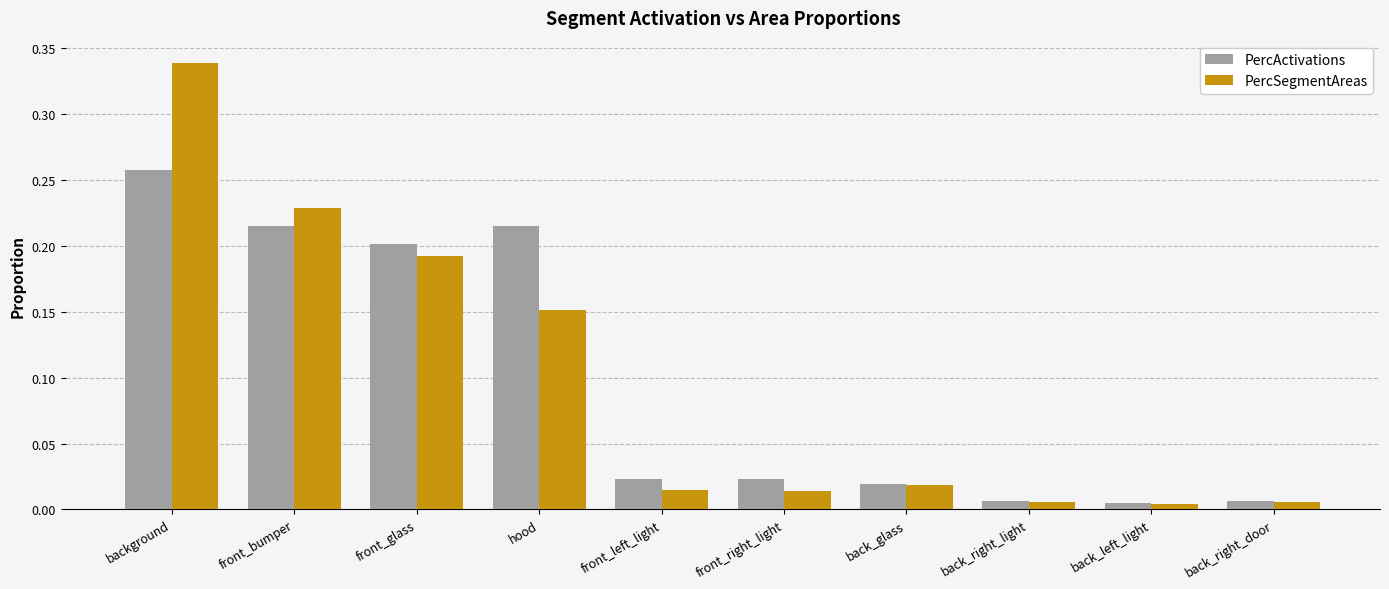

How many bars are there in each group?

2